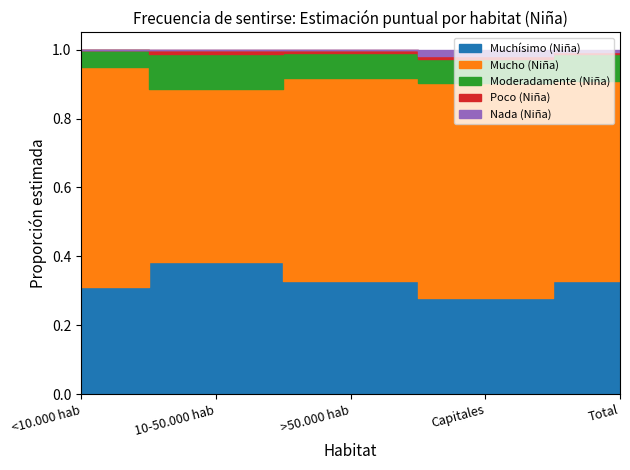

At <10.000 hab, list the series in order from smallest to largest.

Poco (Niña), Nada (Niña), Moderadamente (Niña), Muchísimo (Niña), Mucho (Niña)